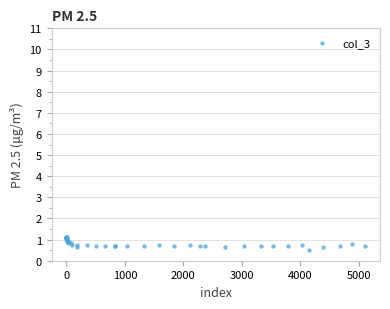

What Y value in the scatter plot is closest to 0?

0.5